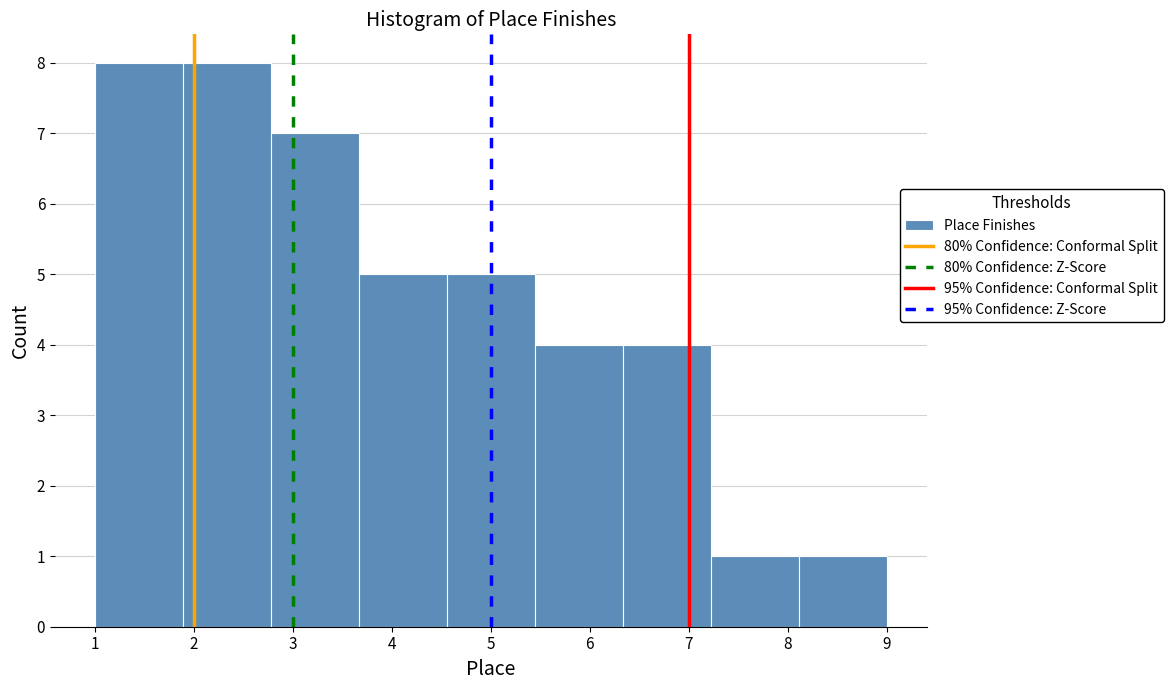

Reading left to right, transcribe this chart: for each bar, give the range it covers on the x-axis and its height. Neither the bar edges nor the heights are printed on the chart, so give them approximately, as read against the axes.

1.0 to 1.9: 8
1.9 to 2.8: 8
2.8 to 3.7: 7
3.7 to 4.6: 5
4.6 to 5.4: 5
5.4 to 6.3: 4
6.3 to 7.2: 4
7.2 to 8.1: 1
8.1 to 9.0: 1